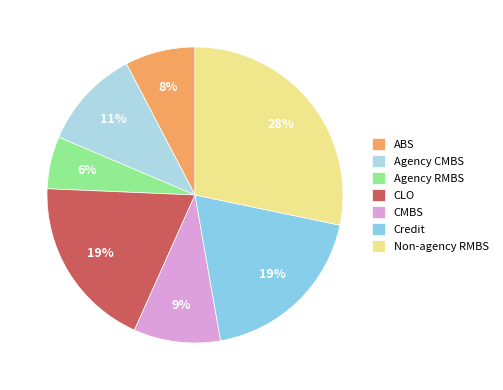

To the nearest percent, what is the average slice percentage?

14%